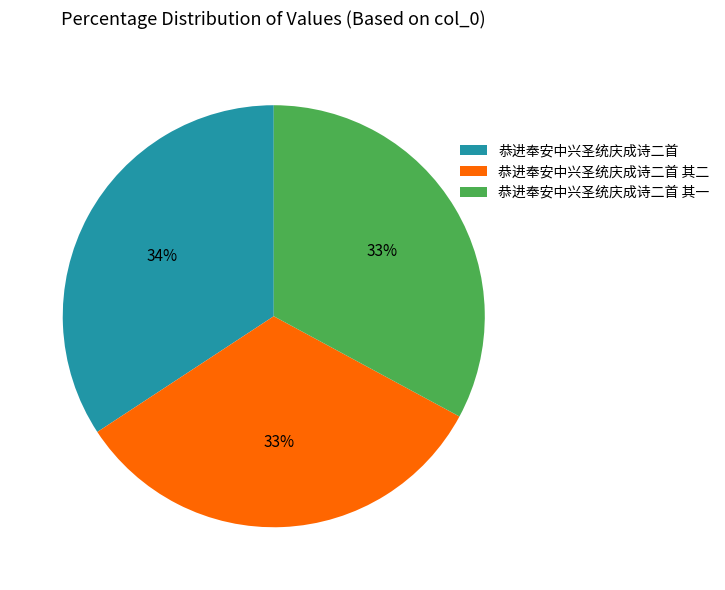

Is the sum of 恭进奉安中兴圣统庆成诗二首 其一 and 恭进奉安中兴圣统庆成诗二首 其二 greater than half?

Yes